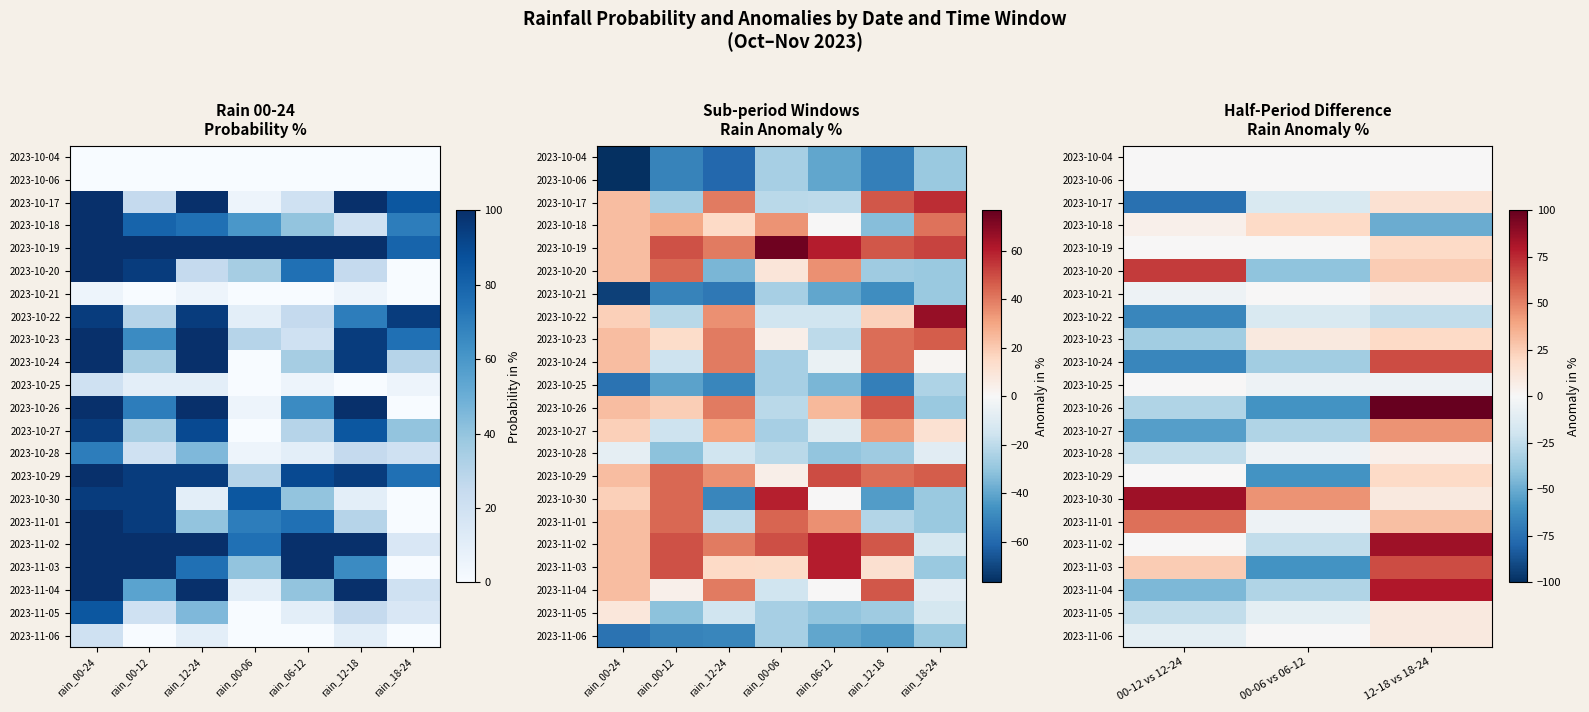

How many values in 2023-11-02 are below zero?

1